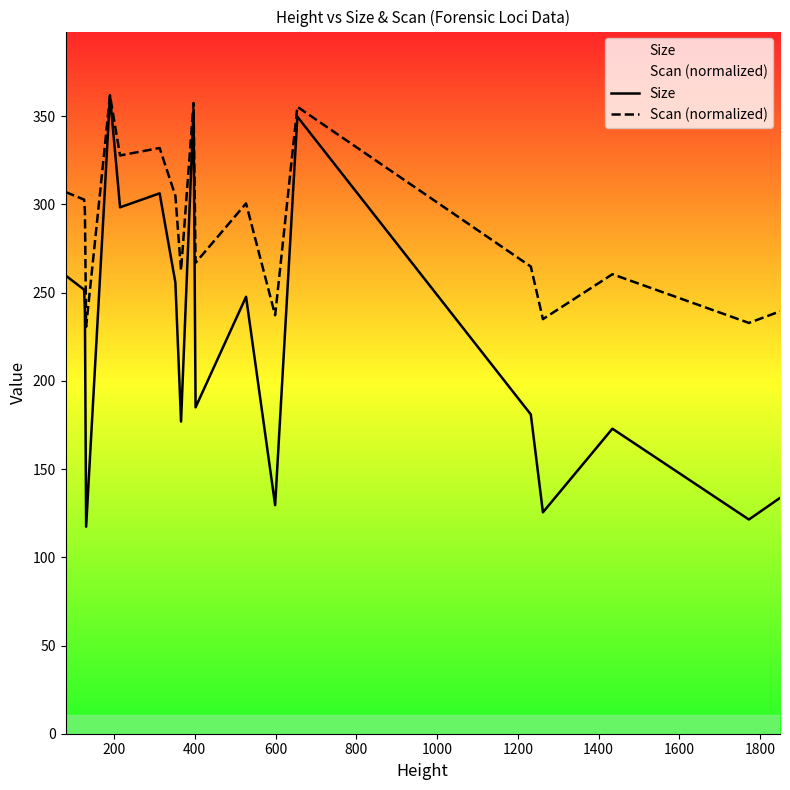

How many data points in Size are above 247?

10